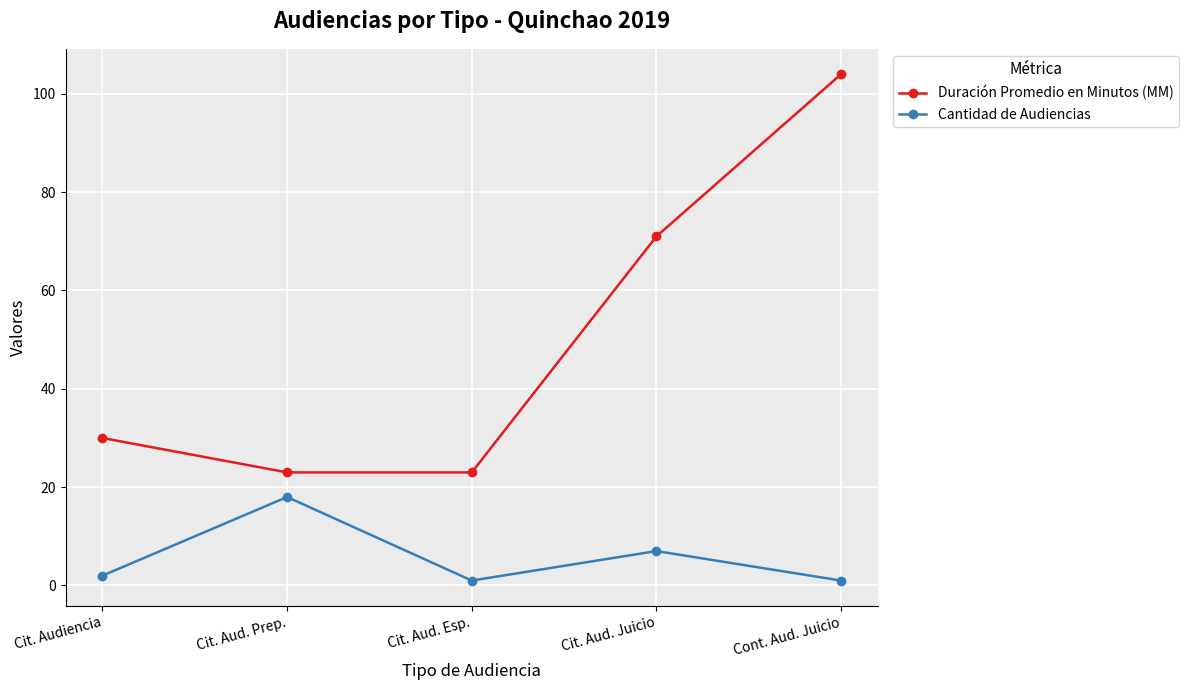

True or false: Duración Promedio en Minutos (MM) has a value of 62 at Cont. Aud. Juicio.

False